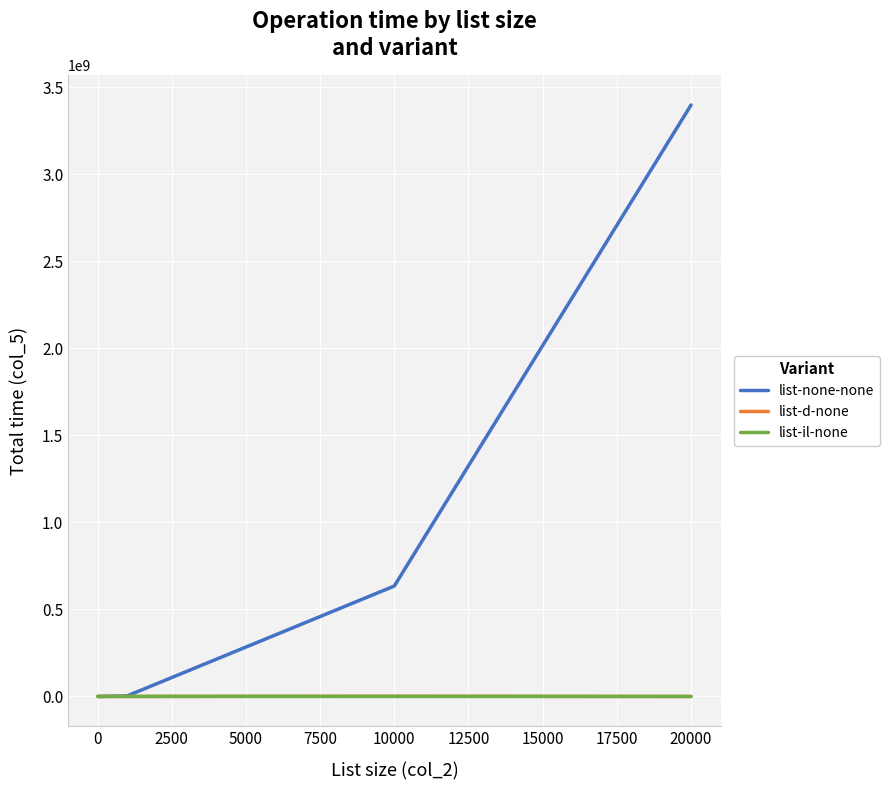

What is the difference between the second highest and minimum values in the list-d-none series?

177773